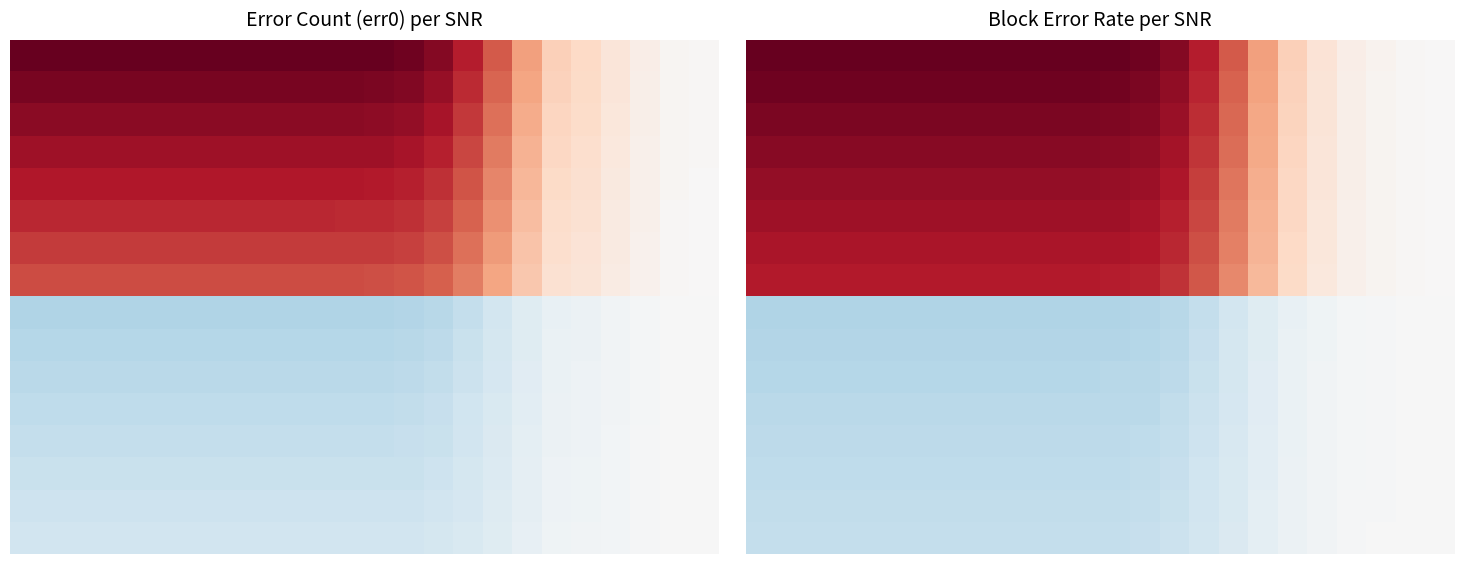

How many SNR_13.3 values are between 0 and 5002?

4